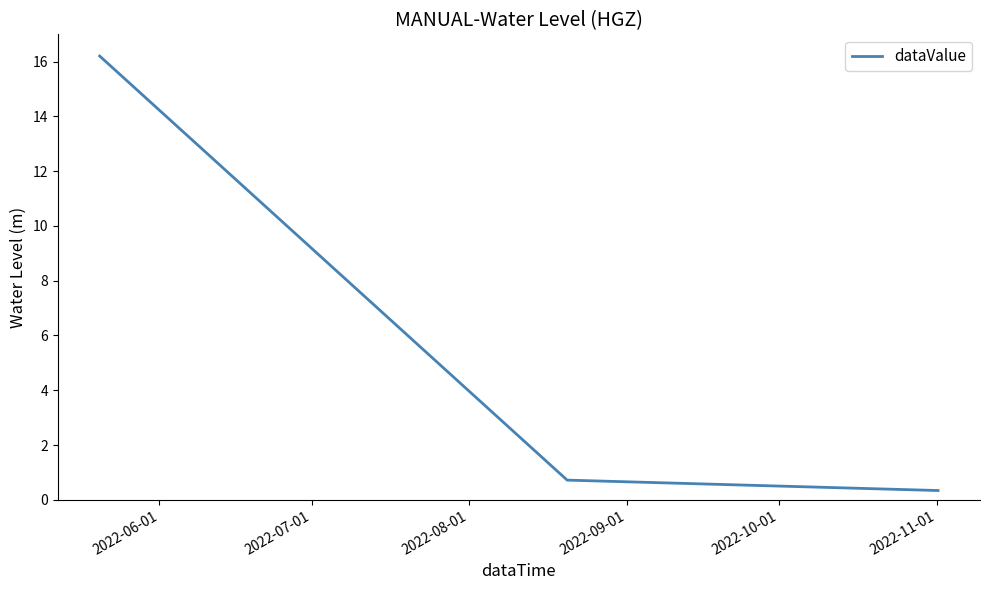

What is the difference between the maximum and minimum values?

15.9